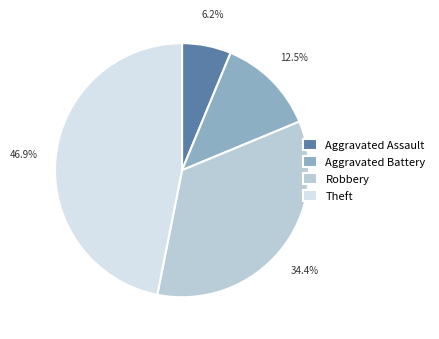

Rank the categories by value from highest to lowest.

Theft, Robbery, Aggravated Battery, Aggravated Assault